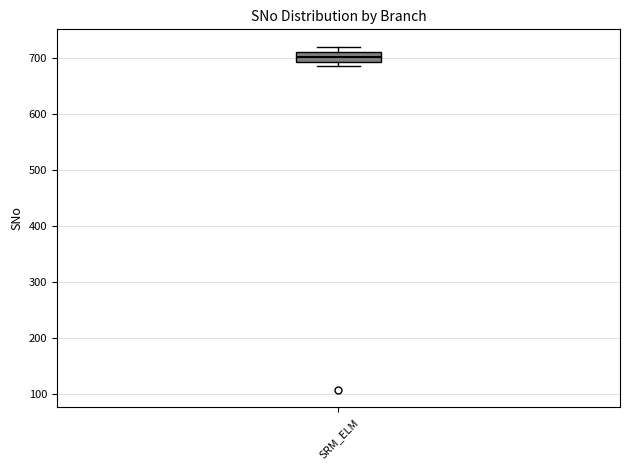

Read this box plot against the y-axis: the position of the median line, the range covered by the box, and the ends of both whiskers. The values are not printed on the chart, so give them approximately, as read against the axis.

median 700, box 690 to 710, whiskers 690 (just below the box's lower edge) to 720